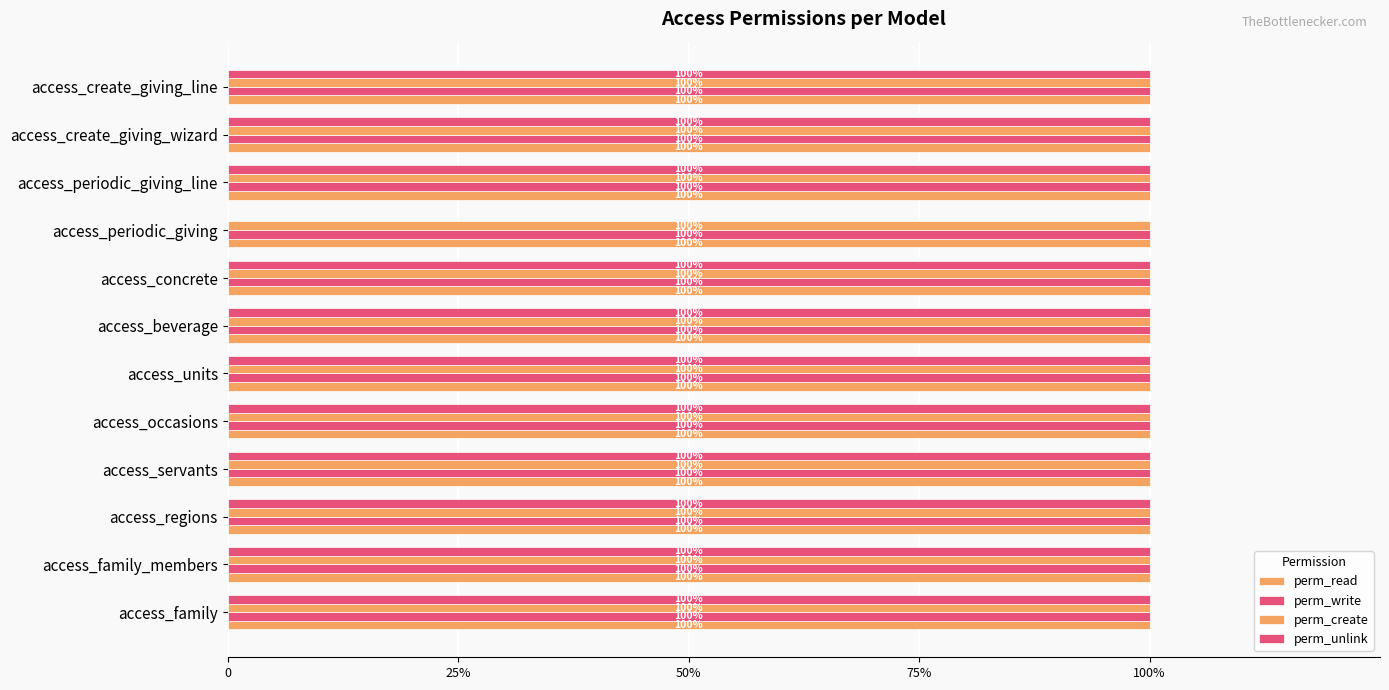

Are the bars grouped side by side (vs. stacked)?

Yes